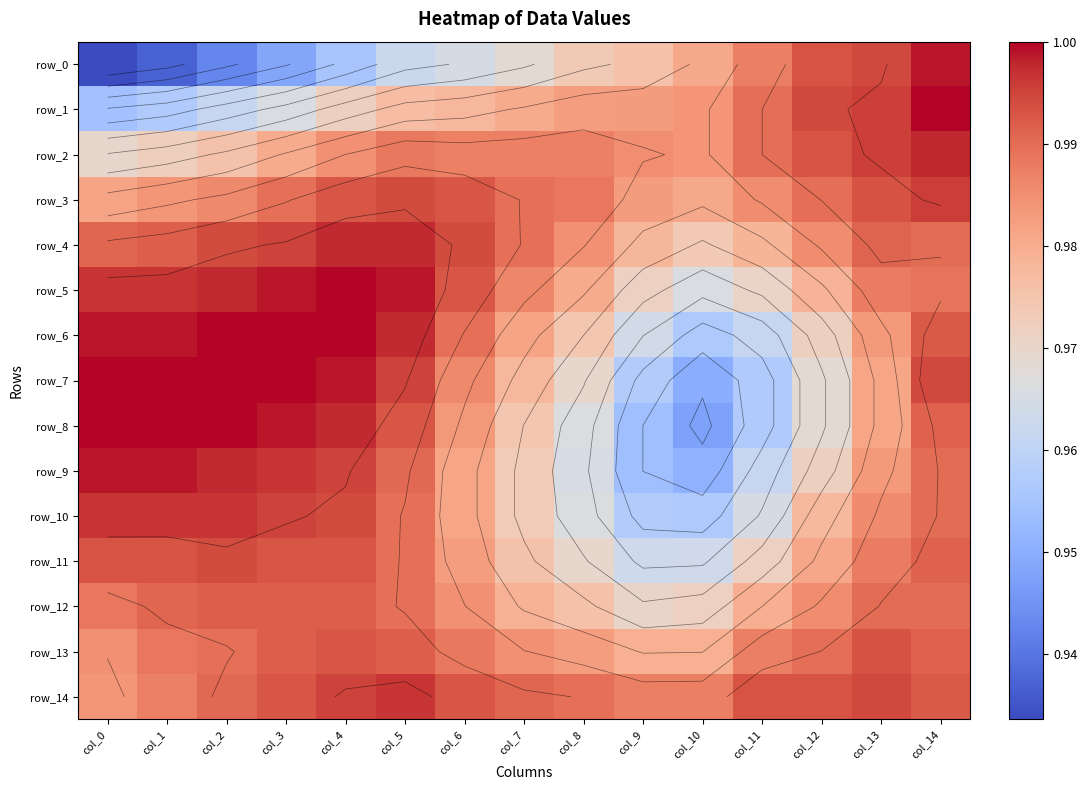

Reading left to right, extract all data points from this chart.

row_0: col_0=0.9	col_1=0.9	col_2=0.9	col_3=0.9	col_4=1.0	col_5=1.0	col_6=1.0	col_7=1.0	col_8=1.0	col_9=1.0	col_10=1.0	col_11=1.0	col_12=1.0	col_13=1.0	col_14=1.0
row_1: col_0=1.0	col_1=1.0	col_2=1.0	col_3=1.0	col_4=1.0	col_5=1.0	col_6=1.0	col_7=1.0	col_8=1.0	col_9=1.0	col_10=1.0	col_11=1.0	col_12=1.0	col_13=1.0	col_14=1.0
row_2: col_0=1.0	col_1=1.0	col_2=1.0	col_3=1.0	col_4=1.0	col_5=1.0	col_6=1.0	col_7=1.0	col_8=1.0	col_9=1.0	col_10=1.0	col_11=1.0	col_12=1.0	col_13=1.0	col_14=1.0
row_3: col_0=1.0	col_1=1.0	col_2=1.0	col_3=1.0	col_4=1.0	col_5=1.0	col_6=1.0	col_7=1.0	col_8=1.0	col_9=1.0	col_10=1.0	col_11=1.0	col_12=1.0	col_13=1.0	col_14=1.0
row_4: col_0=1.0	col_1=1.0	col_2=1.0	col_3=1.0	col_4=1.0	col_5=1.0	col_6=1.0	col_7=1.0	col_8=1.0	col_9=1.0	col_10=1.0	col_11=1.0	col_12=1.0	col_13=1.0	col_14=1.0
row_5: col_0=1.0	col_1=1.0	col_2=1.0	col_3=1.0	col_4=1.0	col_5=1.0	col_6=1.0	col_7=1.0	col_8=1.0	col_9=1.0	col_10=1.0	col_11=1.0	col_12=1.0	col_13=1.0	col_14=1.0
row_6: col_0=1.0	col_1=1.0	col_2=1.0	col_3=1.0	col_4=1.0	col_5=1.0	col_6=1.0	col_7=1.0	col_8=1.0	col_9=1.0	col_10=1.0	col_11=1.0	col_12=1.0	col_13=1.0	col_14=1.0
row_7: col_0=1.0	col_1=1.0	col_2=1.0	col_3=1.0	col_4=1.0	col_5=1.0	col_6=1.0	col_7=1.0	col_8=1.0	col_9=1.0	col_10=0.9	col_11=1.0	col_12=1.0	col_13=1.0	col_14=1.0
row_8: col_0=1.0	col_1=1.0	col_2=1.0	col_3=1.0	col_4=1.0	col_5=1.0	col_6=1.0	col_7=1.0	col_8=1.0	col_9=1.0	col_10=0.9	col_11=1.0	col_12=1.0	col_13=1.0	col_14=1.0
row_9: col_0=1.0	col_1=1.0	col_2=1.0	col_3=1.0	col_4=1.0	col_5=1.0	col_6=1.0	col_7=1.0	col_8=1.0	col_9=1.0	col_10=1.0	col_11=1.0	col_12=1.0	col_13=1.0	col_14=1.0
row_10: col_0=1.0	col_1=1.0	col_2=1.0	col_3=1.0	col_4=1.0	col_5=1.0	col_6=1.0	col_7=1.0	col_8=1.0	col_9=1.0	col_10=1.0	col_11=1.0	col_12=1.0	col_13=1.0	col_14=1.0
row_11: col_0=1.0	col_1=1.0	col_2=1.0	col_3=1.0	col_4=1.0	col_5=1.0	col_6=1.0	col_7=1.0	col_8=1.0	col_9=1.0	col_10=1.0	col_11=1.0	col_12=1.0	col_13=1.0	col_14=1.0
row_12: col_0=1.0	col_1=1.0	col_2=1.0	col_3=1.0	col_4=1.0	col_5=1.0	col_6=1.0	col_7=1.0	col_8=1.0	col_9=1.0	col_10=1.0	col_11=1.0	col_12=1.0	col_13=1.0	col_14=1.0
row_13: col_0=1.0	col_1=1.0	col_2=1.0	col_3=1.0	col_4=1.0	col_5=1.0	col_6=1.0	col_7=1.0	col_8=1.0	col_9=1.0	col_10=1.0	col_11=1.0	col_12=1.0	col_13=1.0	col_14=1.0
row_14: col_0=1.0	col_1=1.0	col_2=1.0	col_3=1.0	col_4=1.0	col_5=1.0	col_6=1.0	col_7=1.0	col_8=1.0	col_9=1.0	col_10=1.0	col_11=1.0	col_12=1.0	col_13=1.0	col_14=1.0